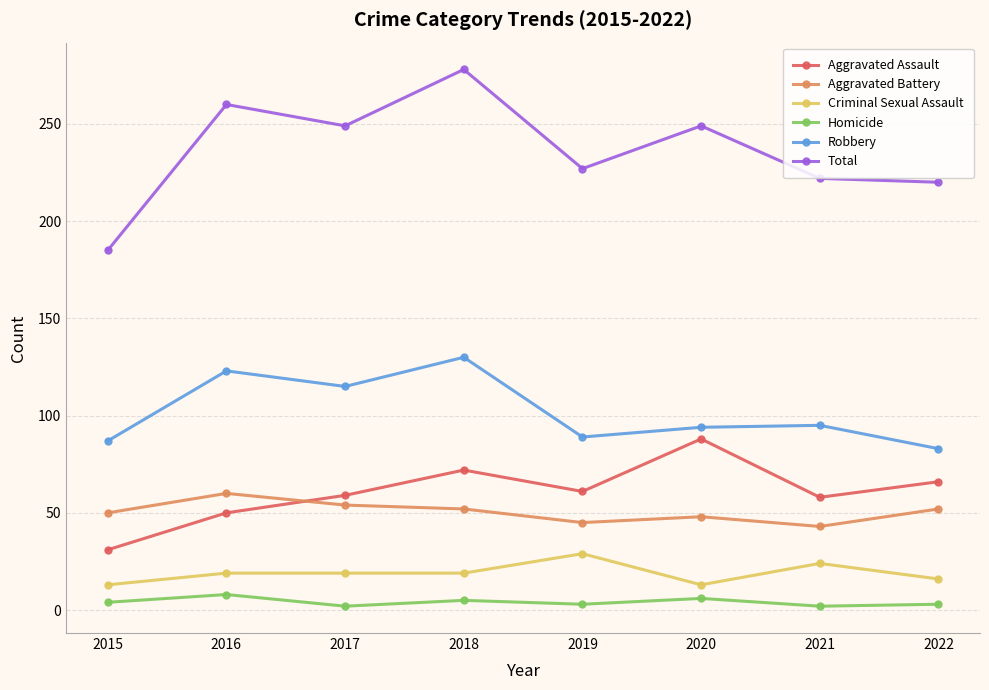

True or false: Homicide has a value of 4 at 2015.

True